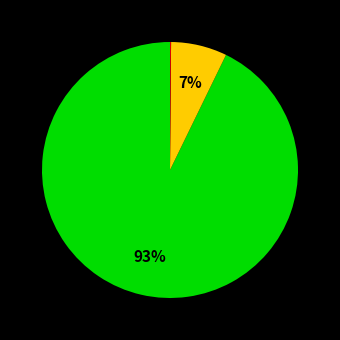

Is there any slice that represents more than half of the pie?

Yes